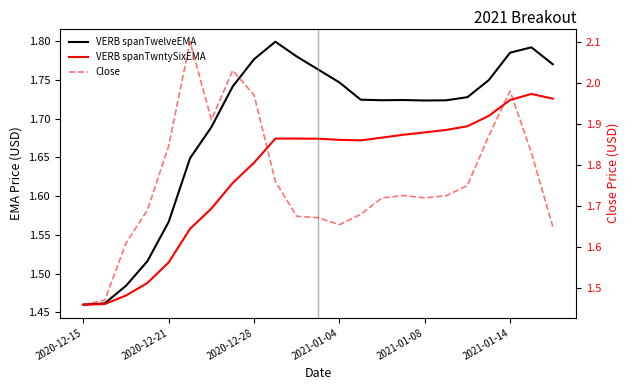

True or false: VERB spanTwntySixEMA has more than 1 interior local peaks.

True